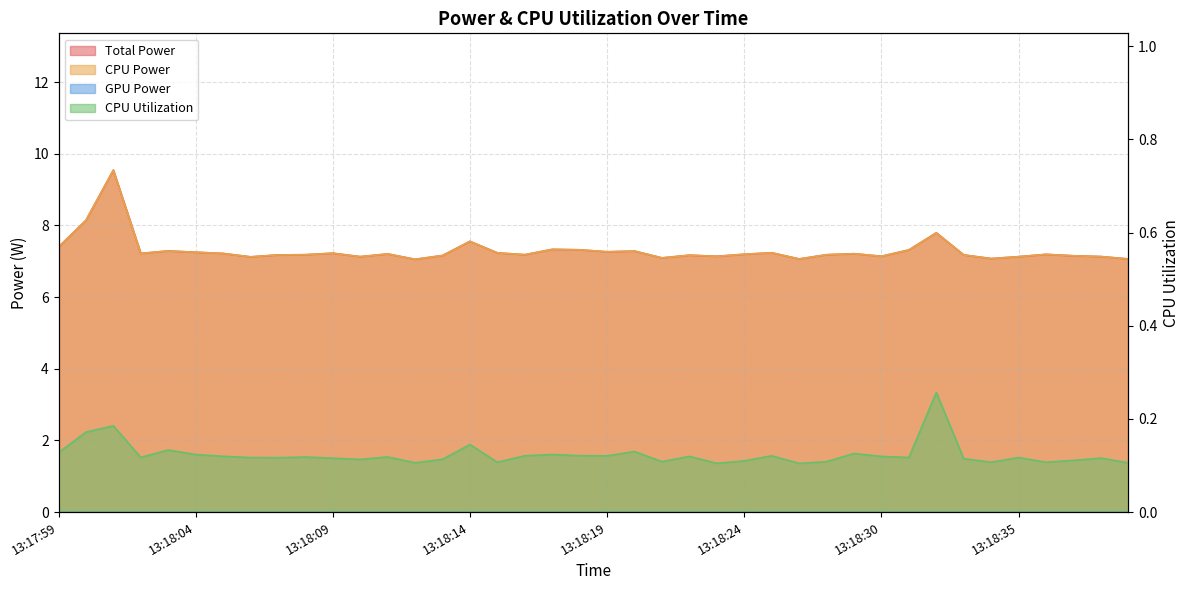

List the series in order of their peak value, highest first.

Total Power, CPU Power, CPU Utilization